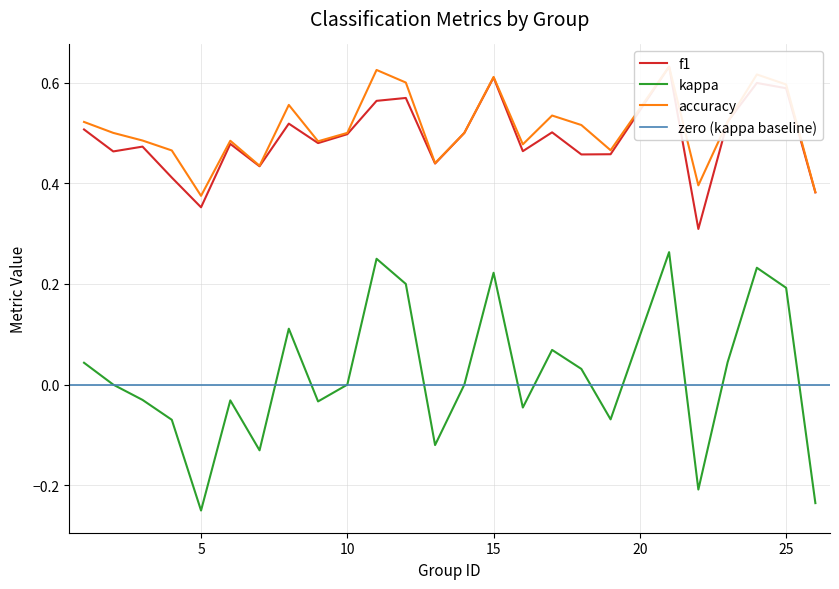

True or false: accuracy and f1 intersect in this chart.

False